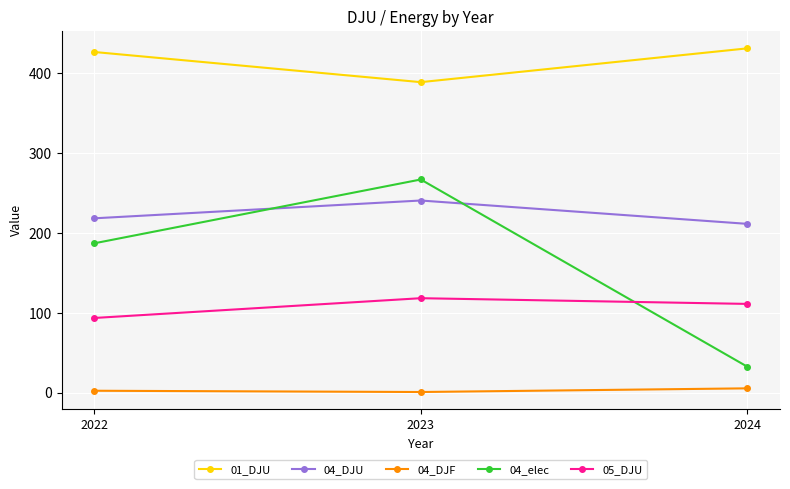

What are all the series names shown in the legend?

01_DJU, 04_DJU, 04_DJF, 04_elec, 05_DJU